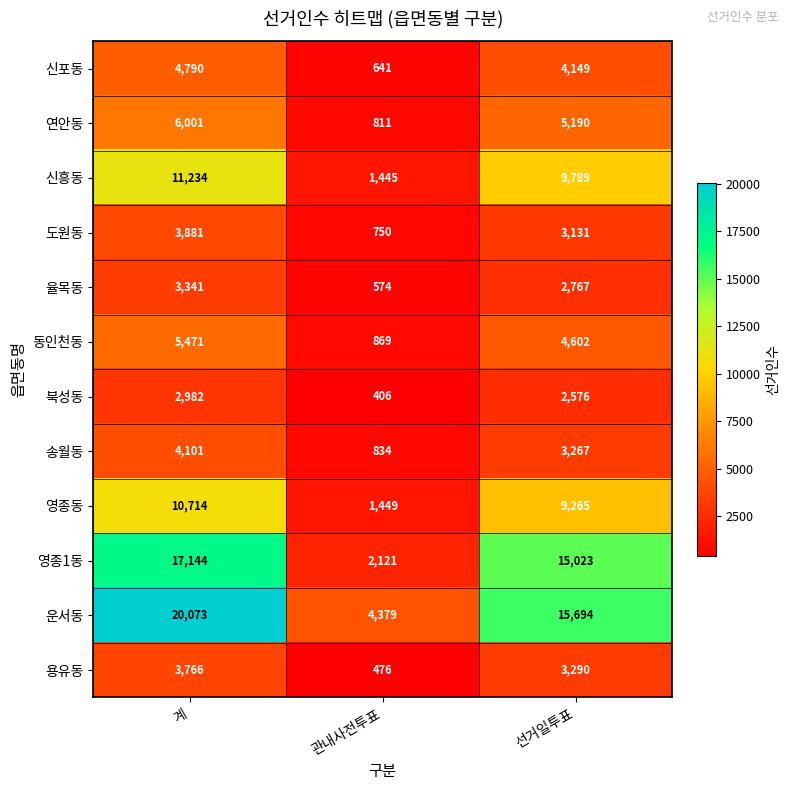

The value of 연안동 at 계 is 3931. True or false?

False